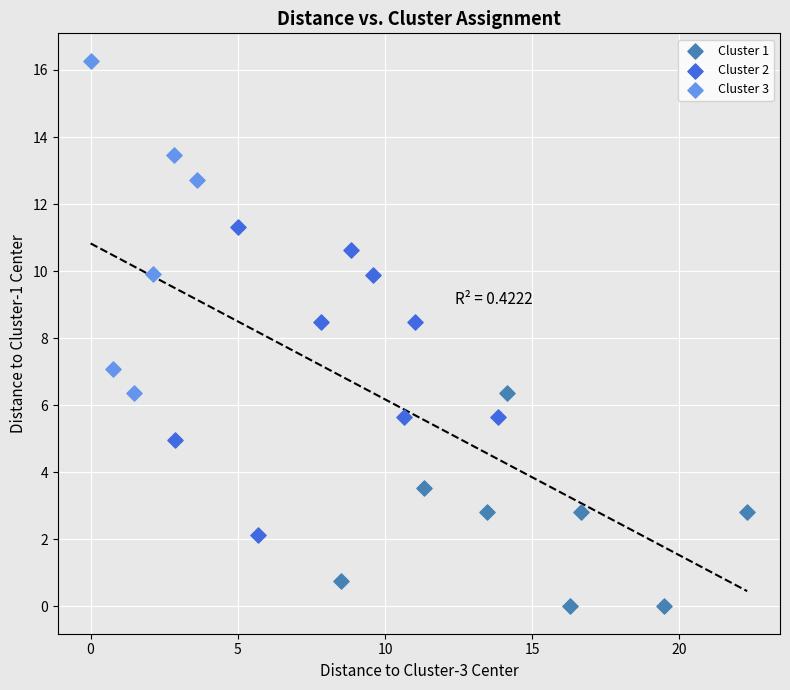

Which series reaches the maximum Y coordinate?

Cluster 3